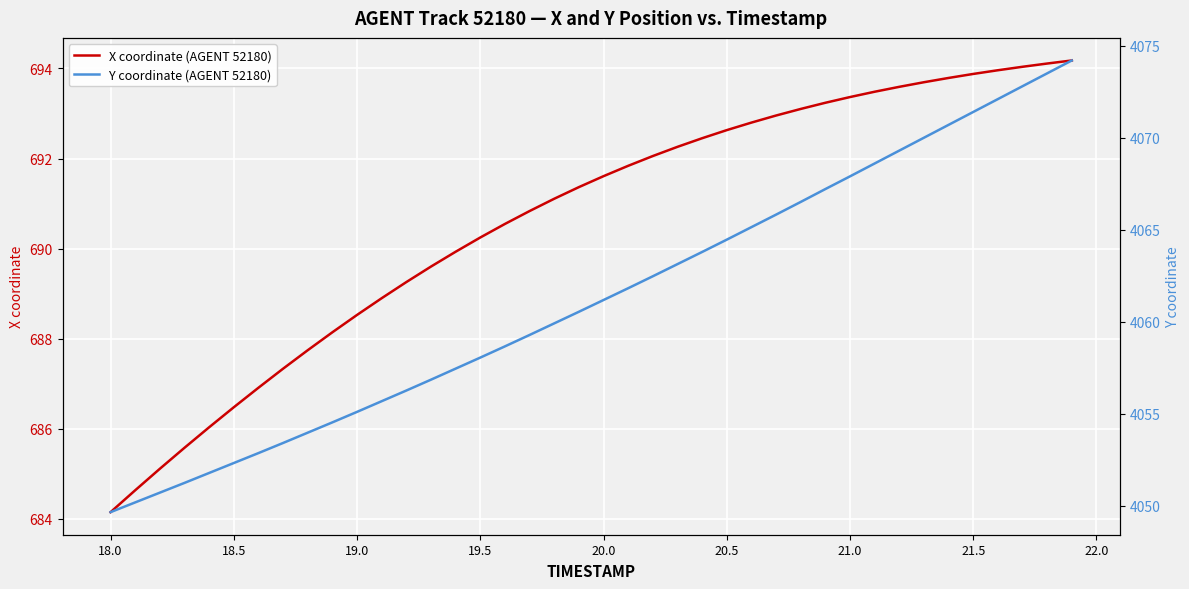

What is the maximum value for X coordinate (AGENT 52180)?

694.2